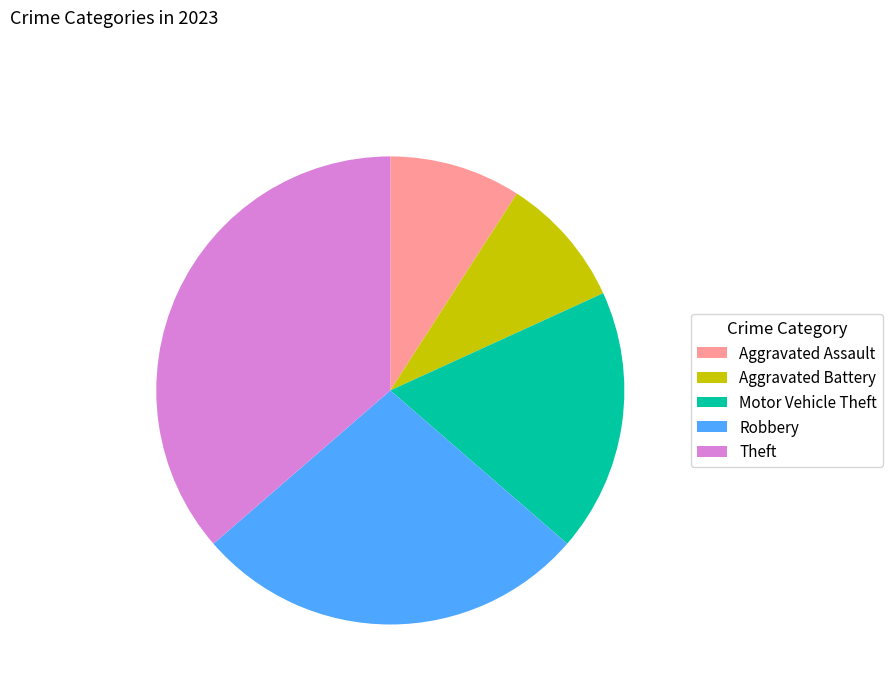

Which has a higher value, Theft or Aggravated Assault?

Theft